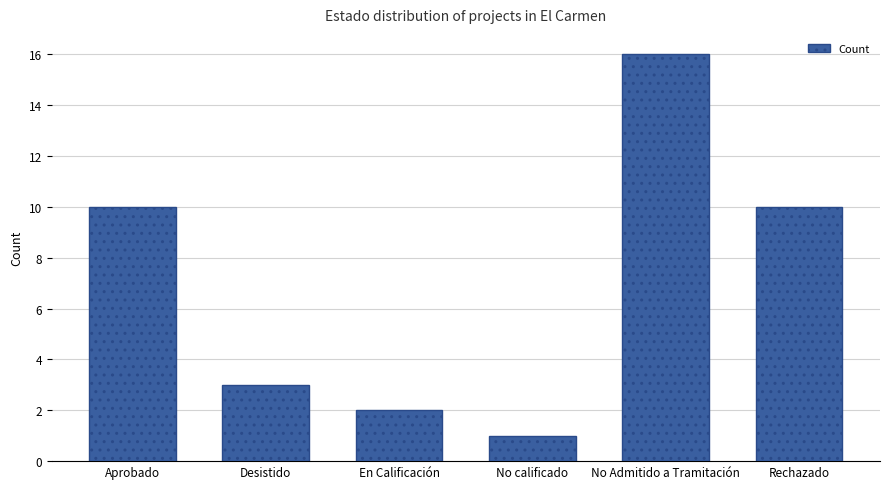

Which category has the lowest value across all series?

No calificado